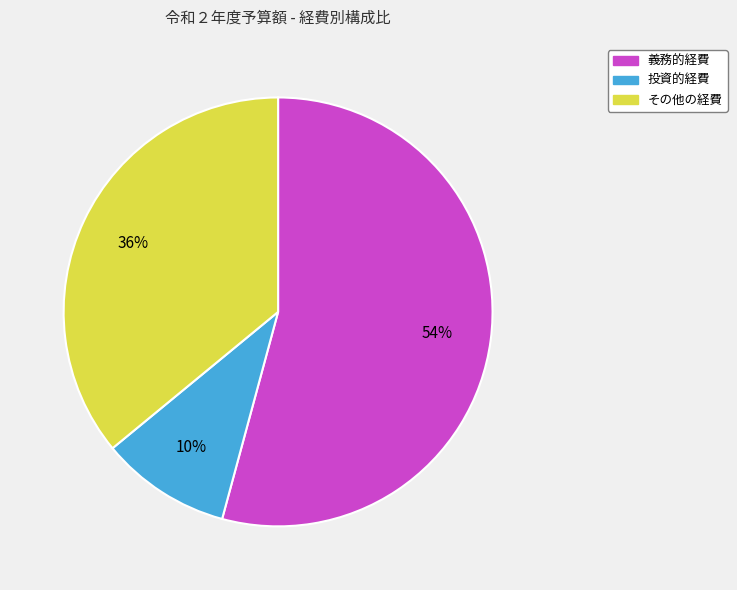

Which has a higher value, その他の経費 or 義務的経費?

義務的経費